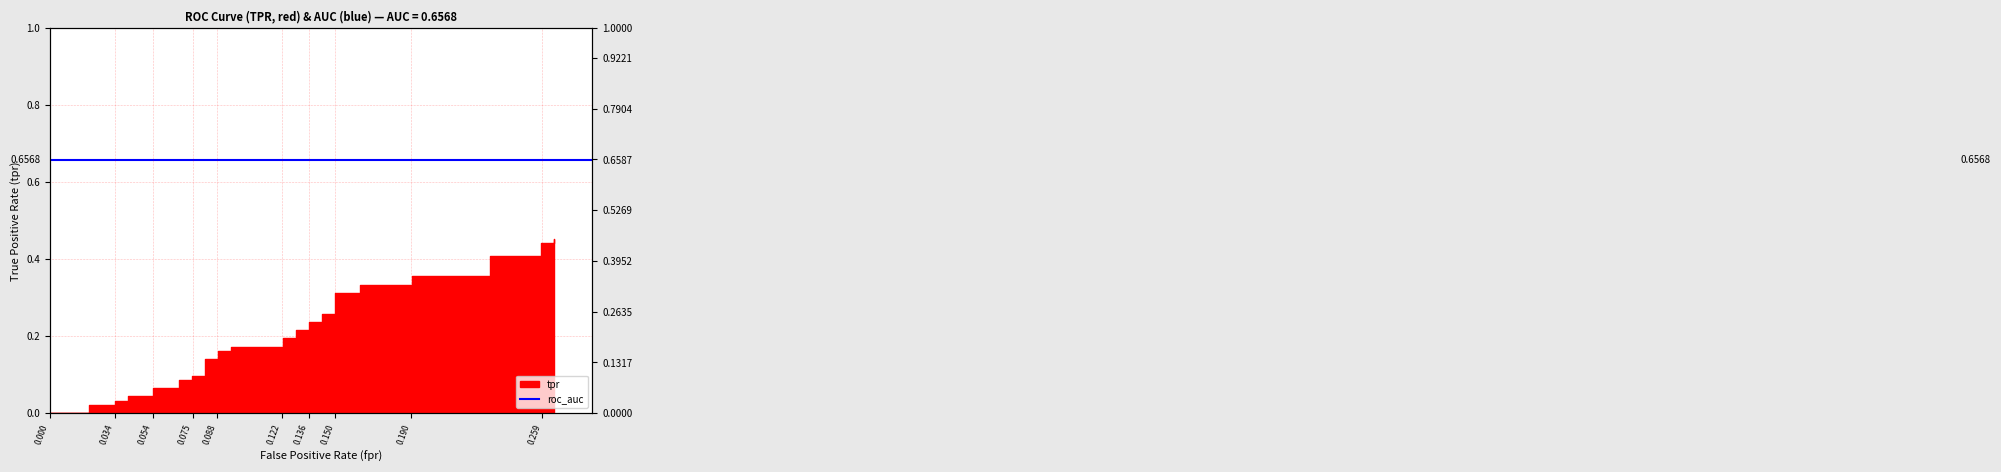

How many positive values are there?

37